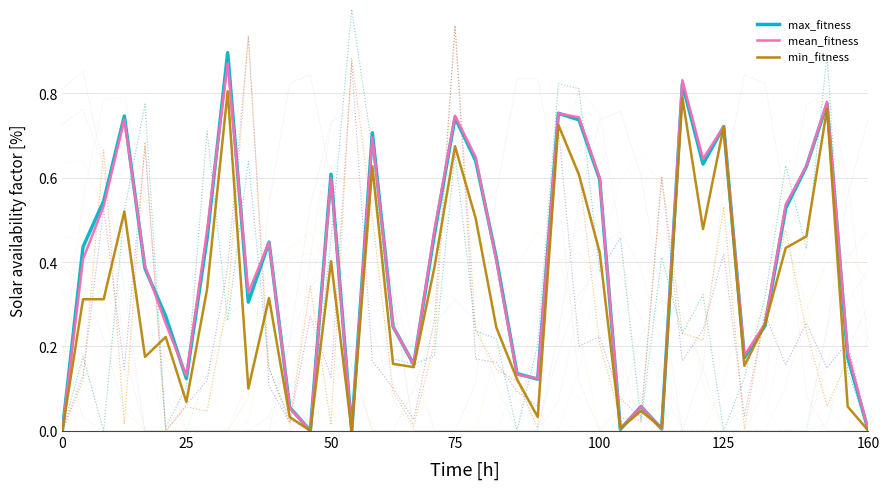

Reading left to right, list all the values displayed in this chart.

checksum_max: 0.0	0.1	0.5	0.1	0.7	0.0	0.1	0.1	0.4	0.9	0.1	0.0	0.3	0.1	0.9	0.2	0.1	0.0	0.3	1.0	0.2	0.2	0.1	0.1	0.7	0.2	0.2	0.1	0.0	0.6	0.2	0.2	0.4	0.0	0.3	0.2	0.3	0.1	0.2	0.0
hidden_checksum_max: 0.0	0.1	0.7	0.0	0.7	0.0	0.1	0.0	0.3	0.9	0.1	0.0	0.3	0.0	0.9	0.5	0.1	0.0	0.2	1.0	0.2	0.1	0.1	0.0	0.7	0.6	0.2	0.0	0.0	0.6	0.2	0.2	0.5	0.0	0.3	0.5	0.2	0.1	0.2	0.0
output_checksum: 0.0	0.2	0.0	0.5	0.8	0.0	0.1	0.7	0.3	0.6	0.1	0.0	0.0	0.5	1.0	0.7	0.2	0.2	0.2	0.7	0.2	0.2	0.0	0.2	0.8	0.8	0.4	0.5	0.0	0.4	0.2	0.3	0.0	0.1	0.3	0.6	0.4	0.9	0.1	0.0
max_fitness: 0.0	0.4	0.5	0.7	0.4	0.3	0.1	0.5	0.9	0.3	0.4	0.1	0.0	0.6	0.0	0.7	0.2	0.2	0.5	0.7	0.6	0.4	0.1	0.1	0.8	0.7	0.6	0.0	0.1	0.0	0.8	0.6	0.7	0.2	0.2	0.5	0.6	0.8	0.2	0.0
mean_fitness: 0.0	0.4	0.5	0.7	0.4	0.3	0.1	0.5	0.9	0.3	0.4	0.1	0.0	0.6	0.0	0.7	0.2	0.2	0.5	0.7	0.6	0.4	0.1	0.1	0.8	0.7	0.6	0.0	0.1	0.0	0.8	0.6	0.7	0.2	0.3	0.5	0.6	0.8	0.2	0.0
min_fitness: 0.0	0.3	0.3	0.5	0.2	0.2	0.1	0.3	0.8	0.1	0.3	0.0	0.0	0.4	0.0	0.6	0.2	0.2	0.4	0.7	0.5	0.2	0.1	0.0	0.7	0.6	0.4	0.0	0.0	0.0	0.8	0.5	0.7	0.2	0.3	0.4	0.5	0.8	0.1	0.0